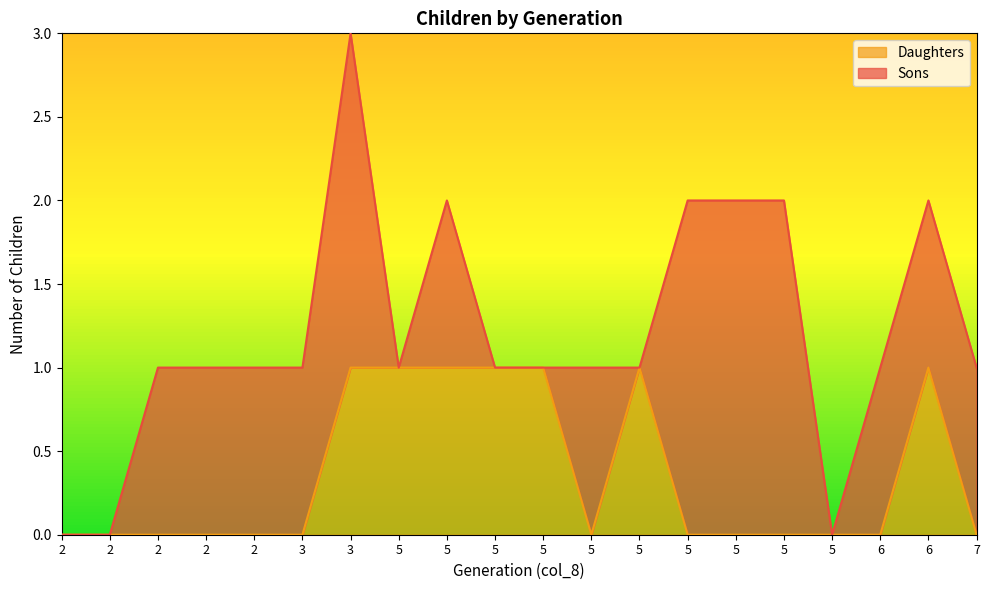

Does the chart have visible grid lines?

No